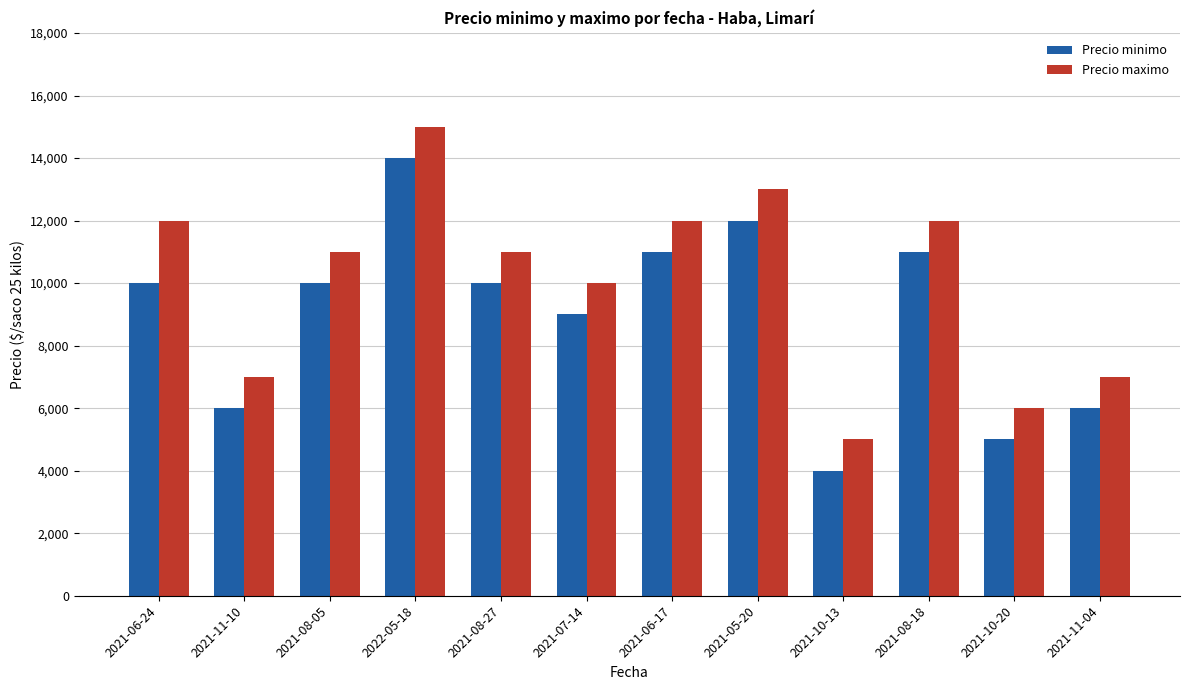

List the series in order of their overall mean, lowest first.

Precio minimo, Precio maximo